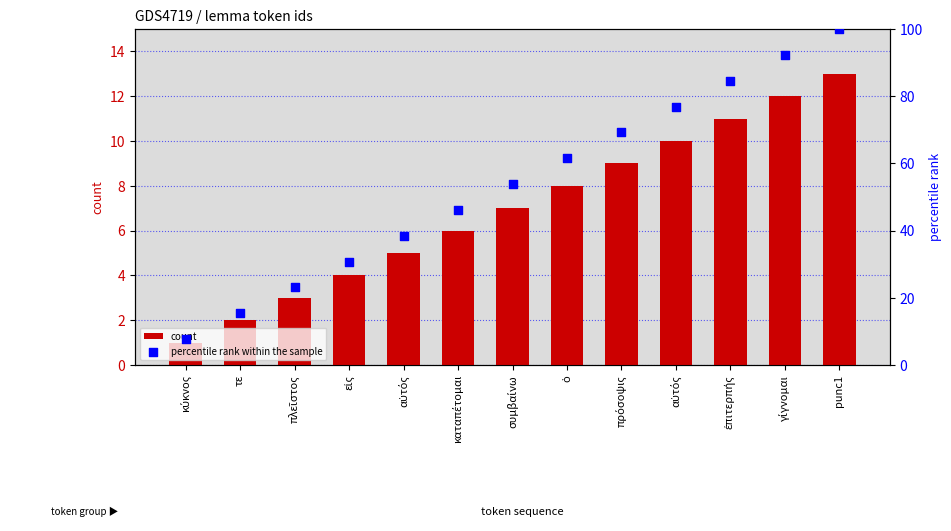

Is the value of percentile rank within the sample at αὐτός greater than the value of count at εἰς?

Yes